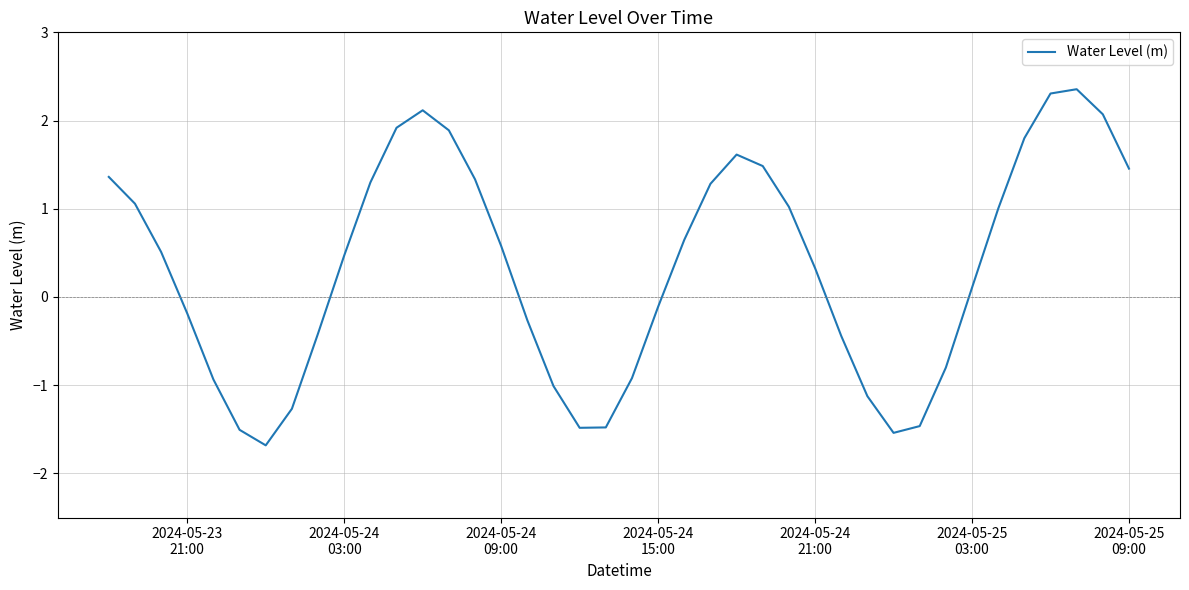

What is the minimum value shown in the chart?

-1.7